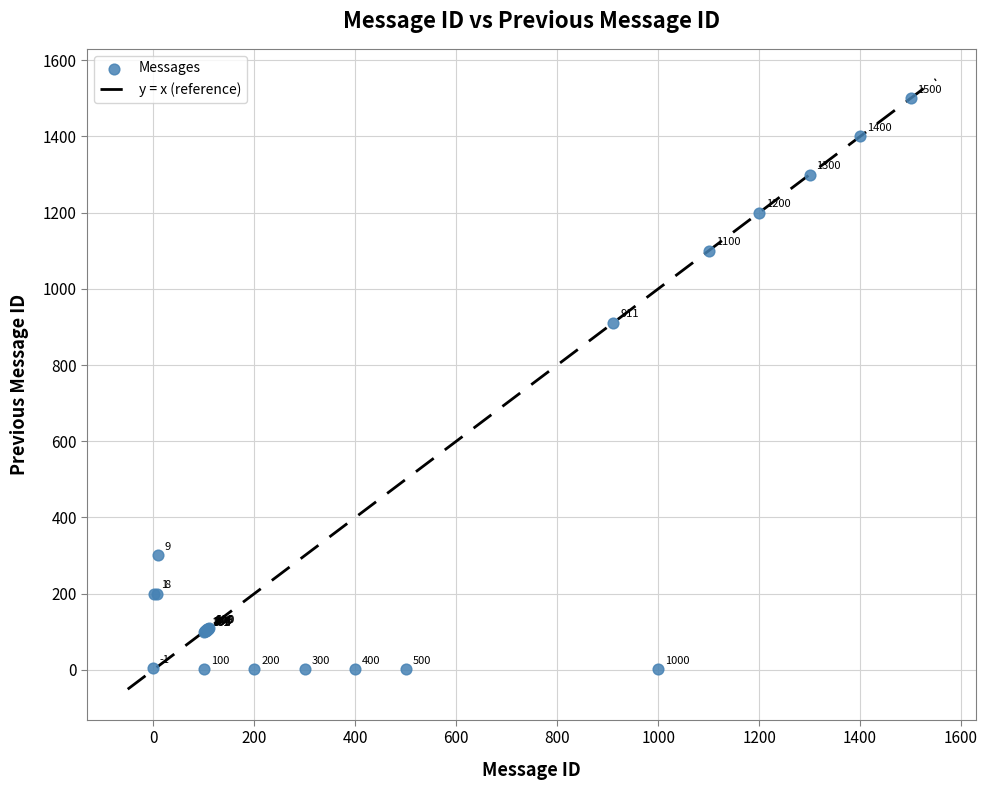

What Y value in the scatter plot is closest to 750?

911